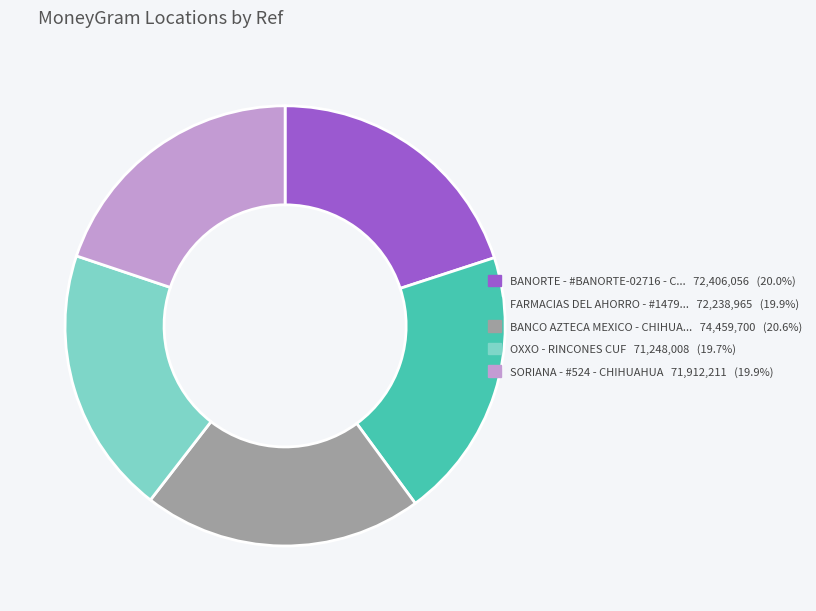

Is there any slice that represents more than half of the pie?

No